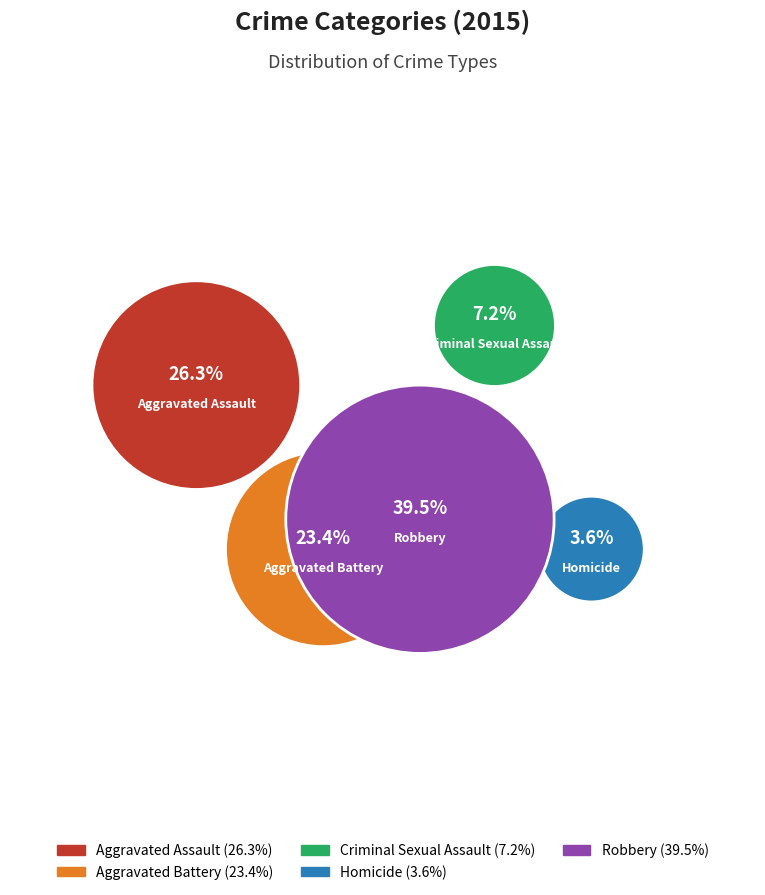

To the nearest percent, what is the difference between the Homicide and Robbery slice percentages?

36%